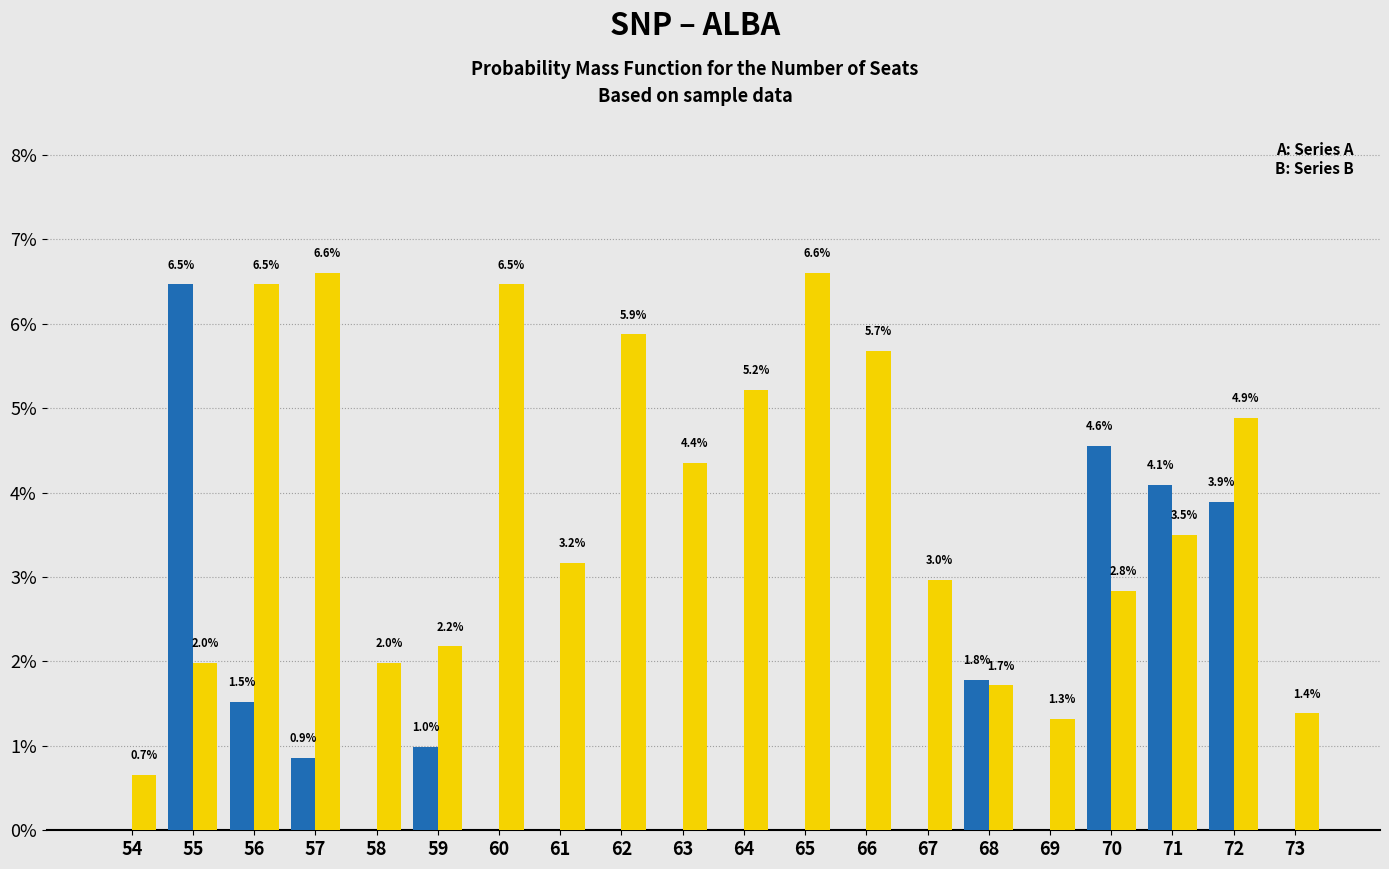

What is the total value across all series at 58?

2.0